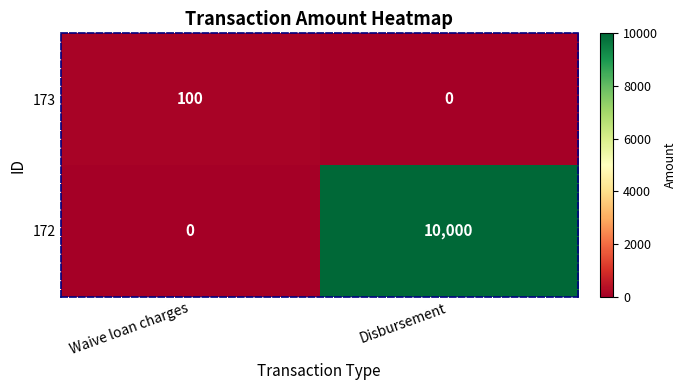

Count the number of data series in this chart.

2